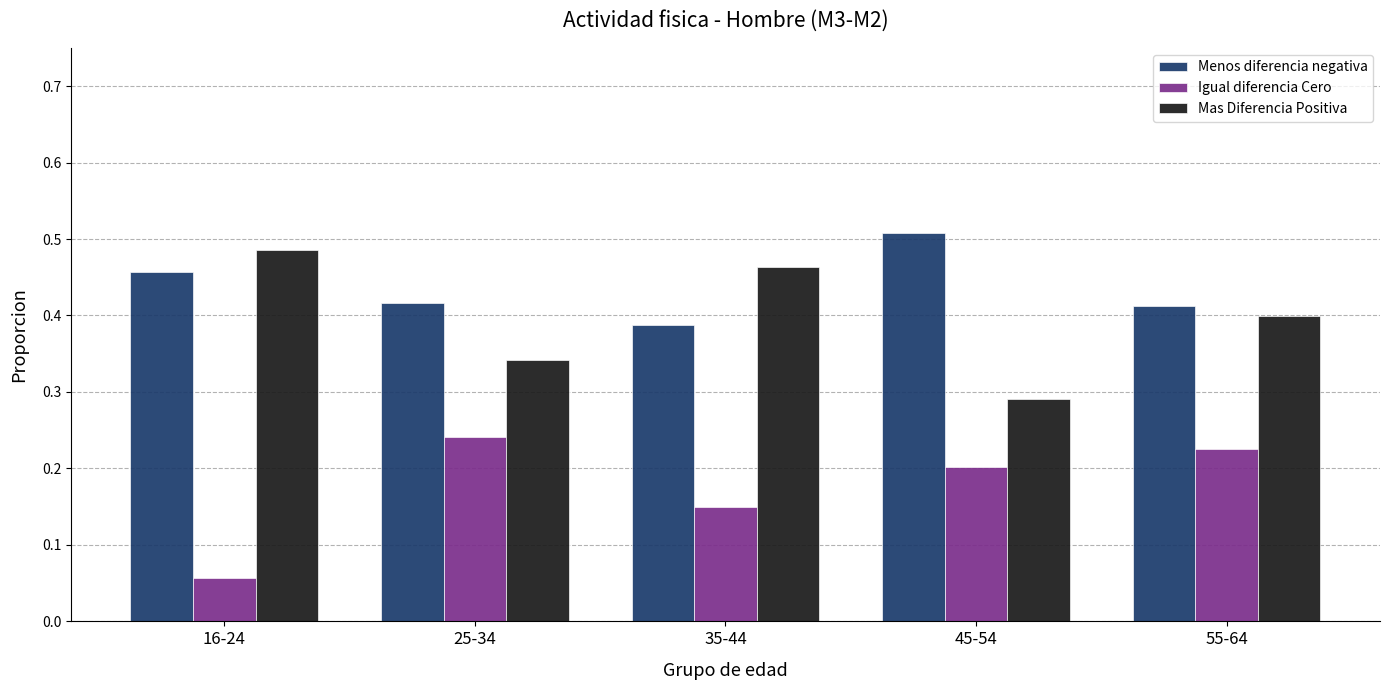

Rank the series by their average value, from highest to lowest.

Menos diferencia negativa, Mas Diferencia Positiva, Igual diferencia Cero